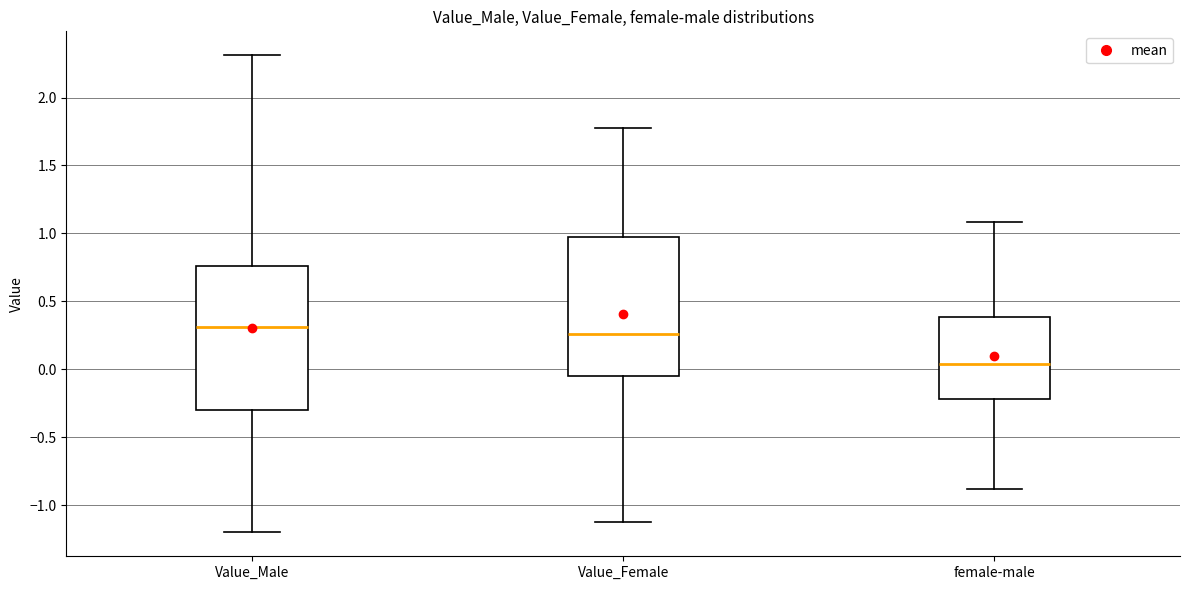

Reading left to right, read every box against the y-axis: the position of its median line, the range the box covers, and the ends of its whiskers. The values are not printed on the chart, so give them approximately, as read against the axis.

Value_Male: median 0.30, box -0.30 to 0.75, whiskers -1.20 to 2.30
Value_Female: median 0.25, box -0.05 to 0.95, whiskers -1.10 to 1.80
female-male: median 0.05, box -0.20 to 0.40, whiskers -0.90 to 1.10